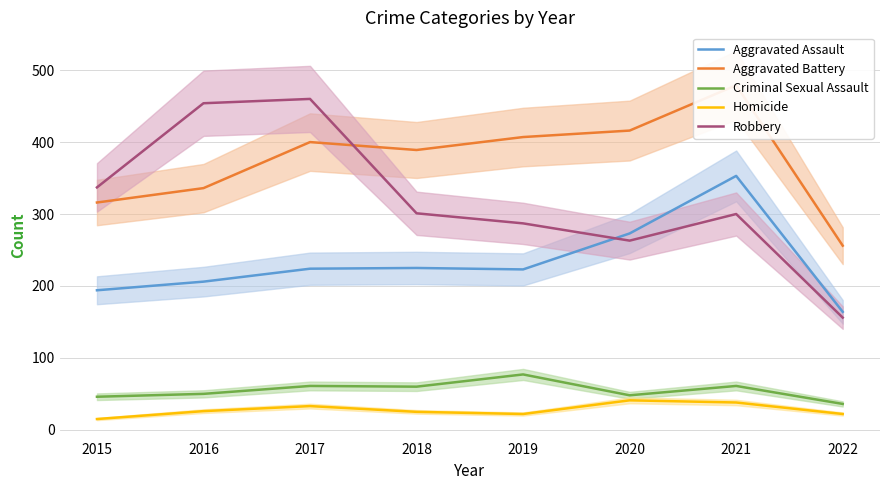

Reading right to left, extract all data points from this chart.

Aggravated Assault: 2022=164	2021=353	2020=273	2019=223	2018=225	2017=224	2016=206	2015=194
Aggravated Battery: 2022=256	2021=479	2020=416	2019=407	2018=389	2017=400	2016=336	2015=316
Criminal Sexual Assault: 2022=36	2021=61	2020=48	2019=77	2018=60	2017=61	2016=50	2015=46
Homicide: 2022=22	2021=38	2020=41	2019=22	2018=25	2017=33	2016=26	2015=15
Robbery: 2022=156	2021=300	2020=263	2019=287	2018=301	2017=460	2016=454	2015=337